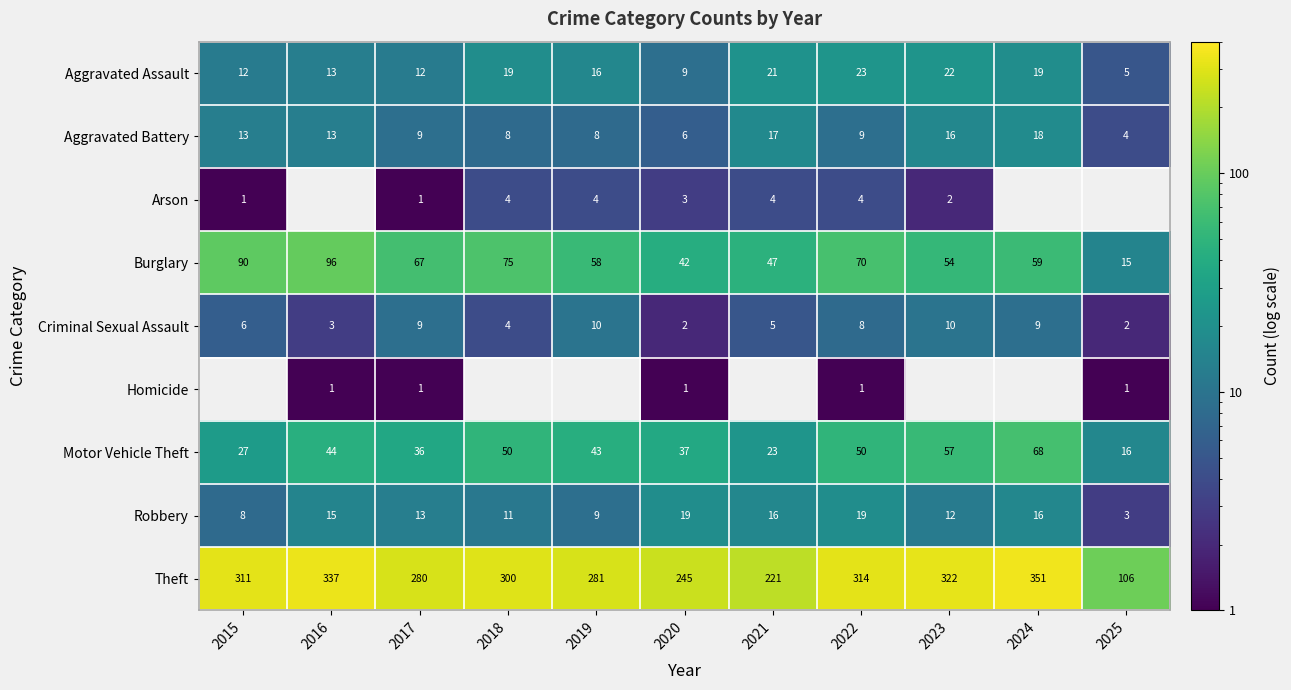

Which has a higher value, 2015 or 2020?

2015